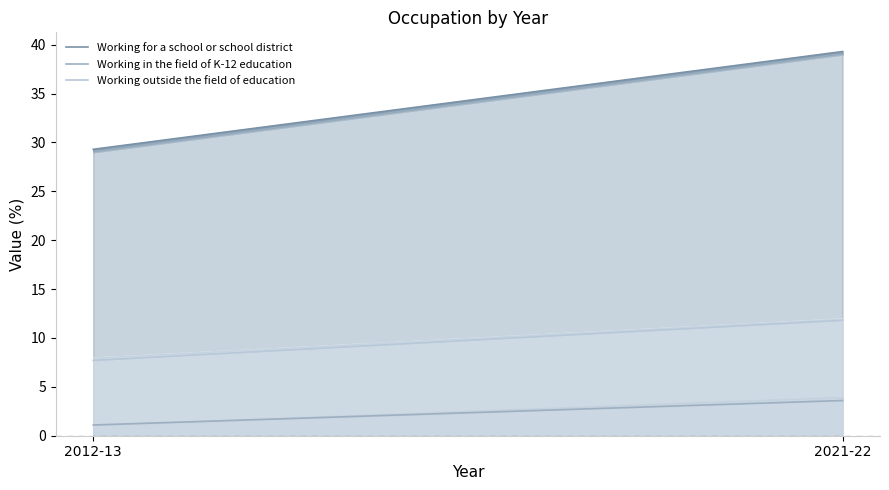

Reading left to right, transcribe all the data shown in this chart.

Working for a school or school district: 29.3	39.3
Working in the field of K-12 education: 1.1	3.6
Working outside the field of education: 7.7	11.8